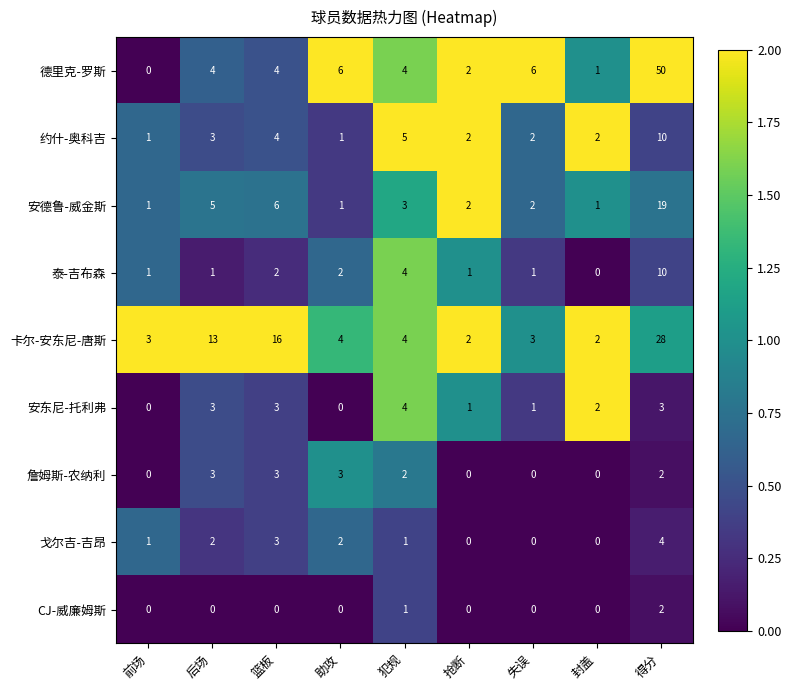

What is the maximum value shown in the chart?

50